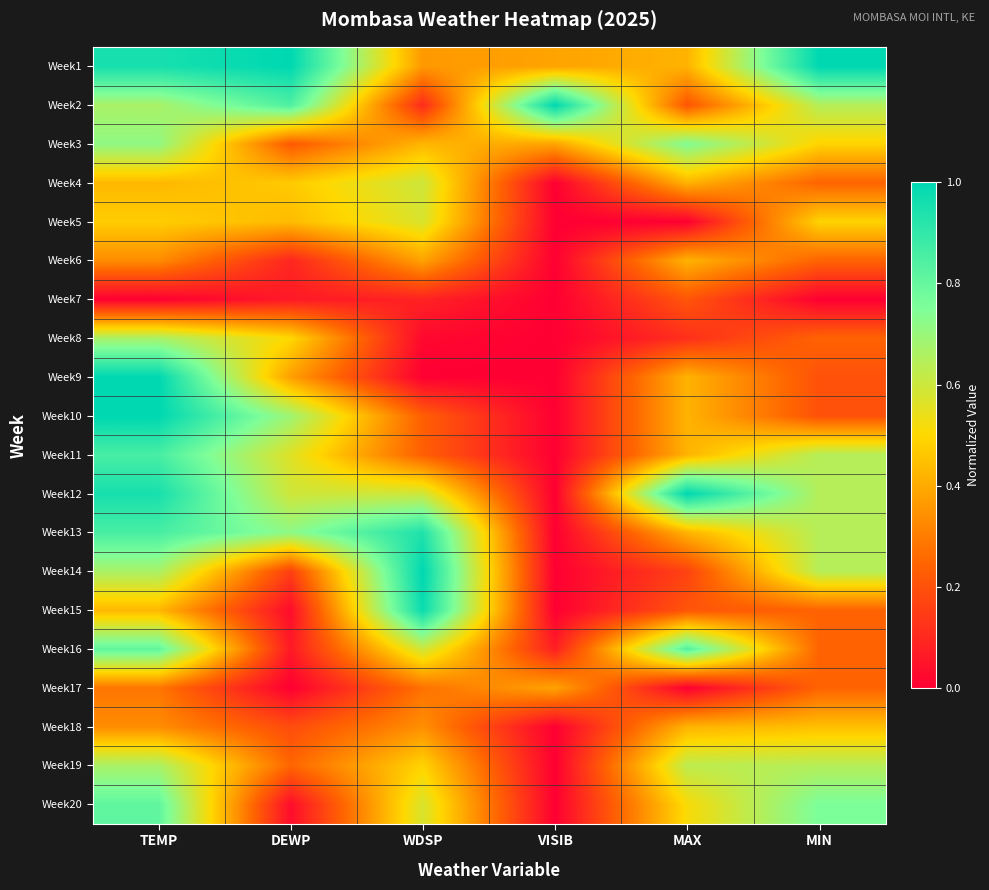

What is the maximum value shown in the chart?

1.0